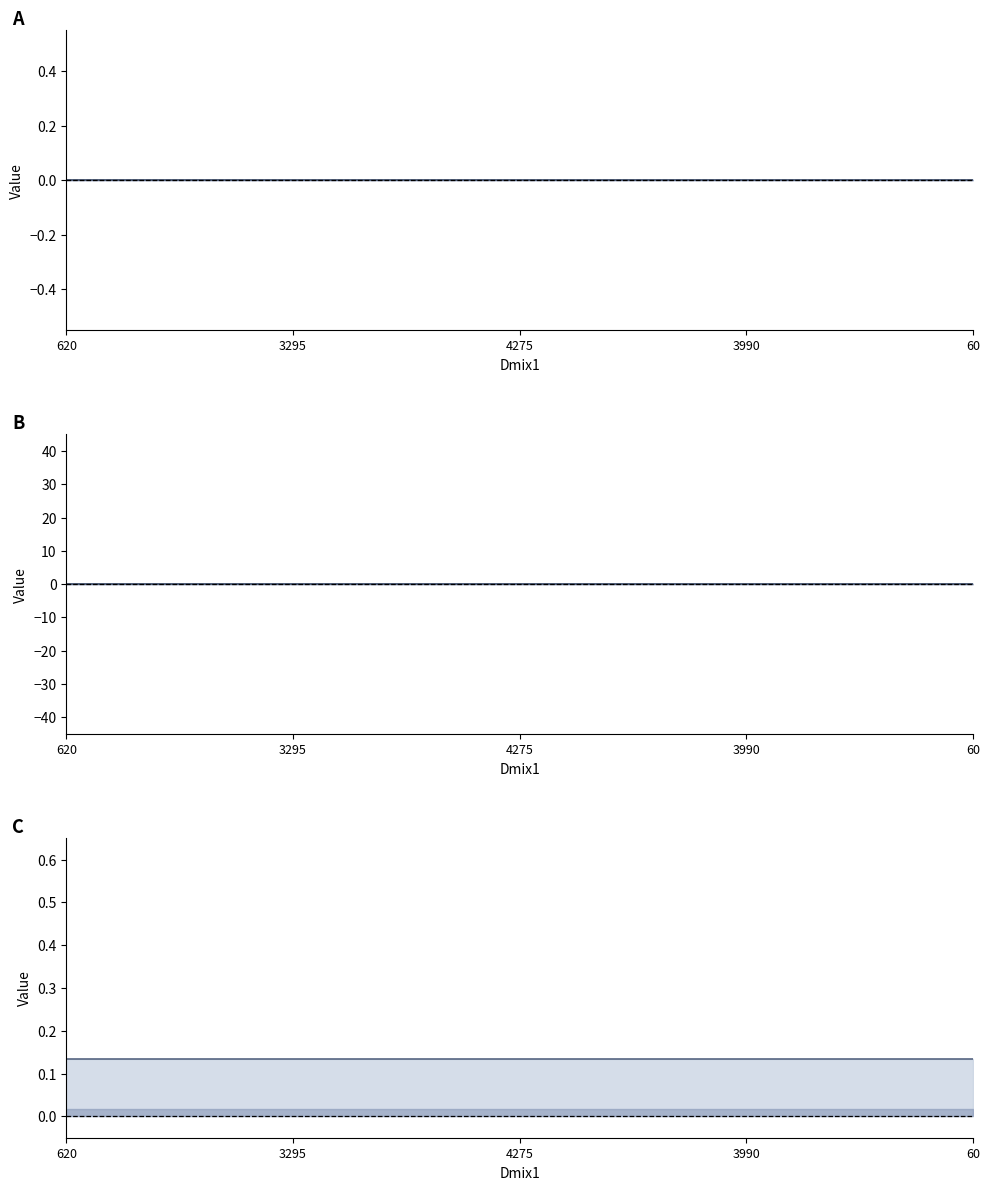

What is the label of the 1st point from the left?

620